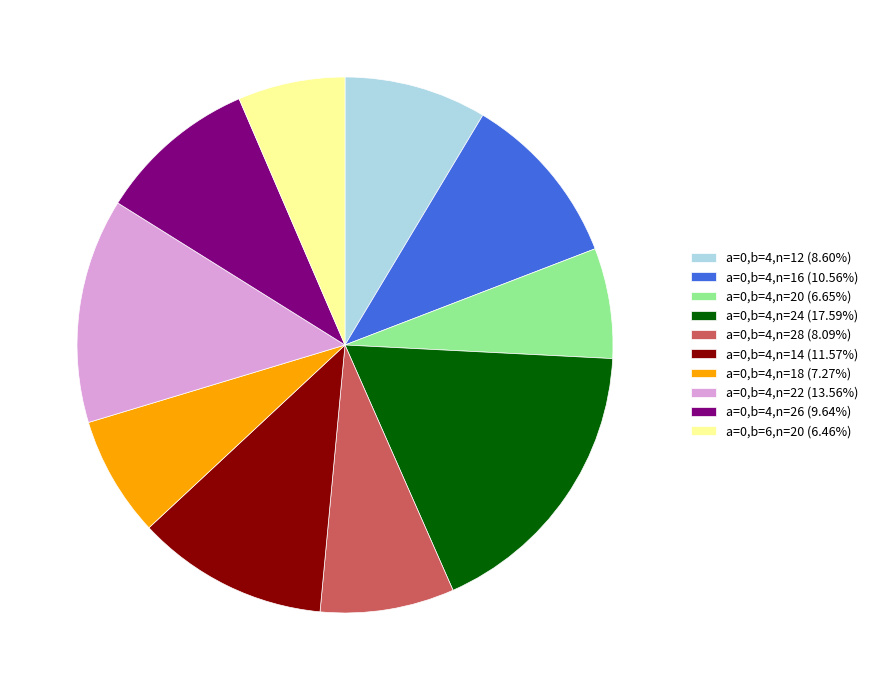

Does a=0,b=4,n=26 (9.64%) account for over 50% of the chart?

No